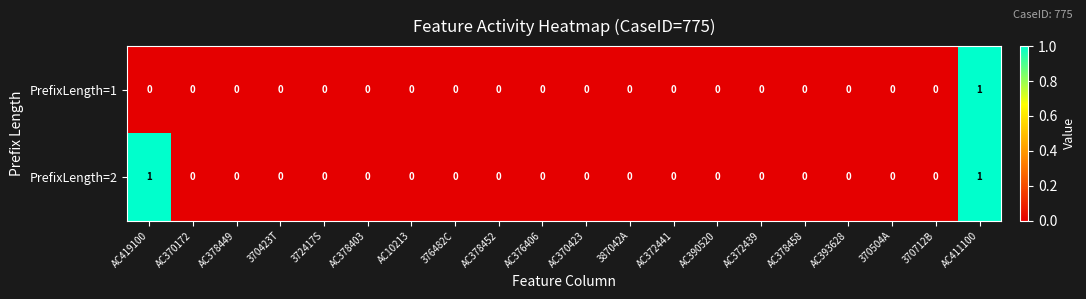

At which category is the sum across all series the highest?

AC411100